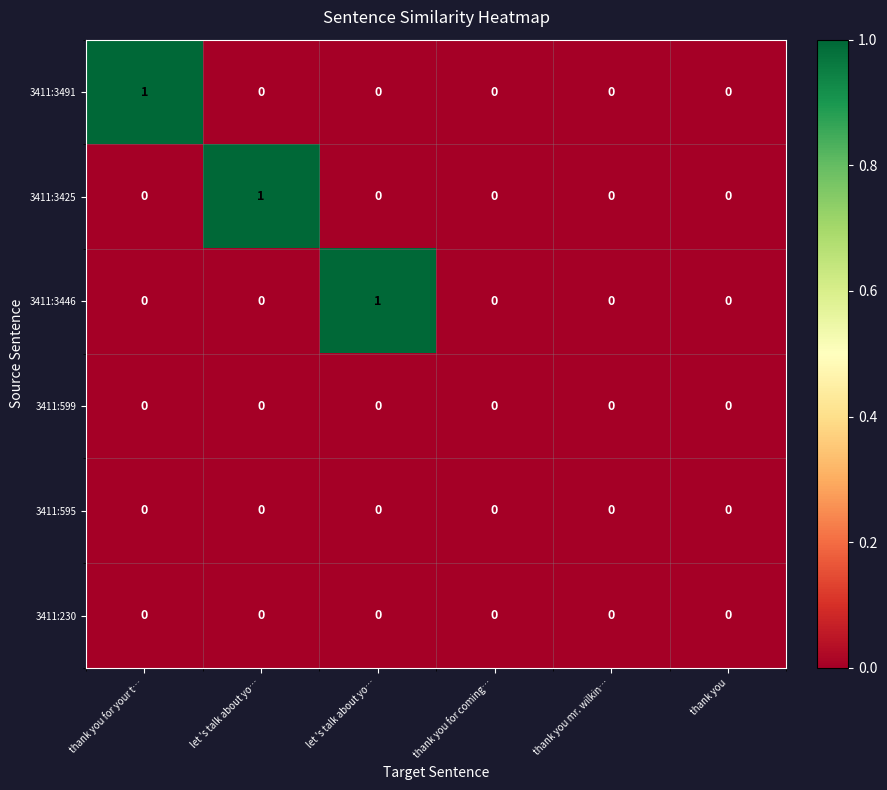

Which has a higher value, thank you or thank you for your t…?

thank you for your t…